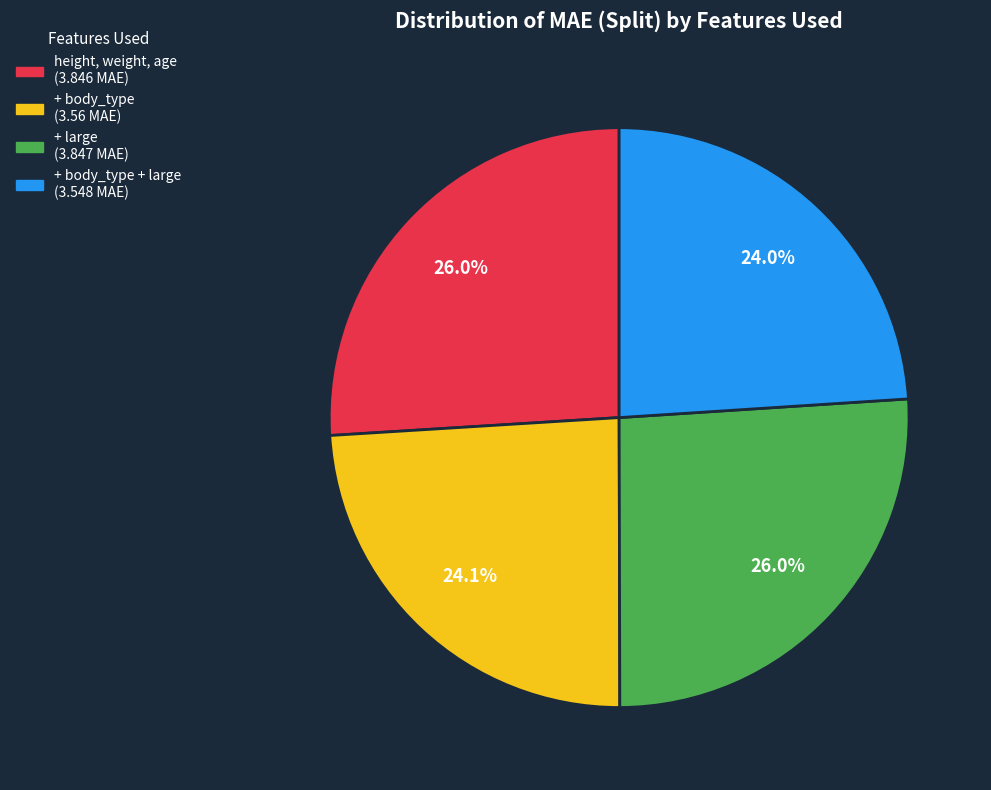

Is there a majority slice in this chart?

No